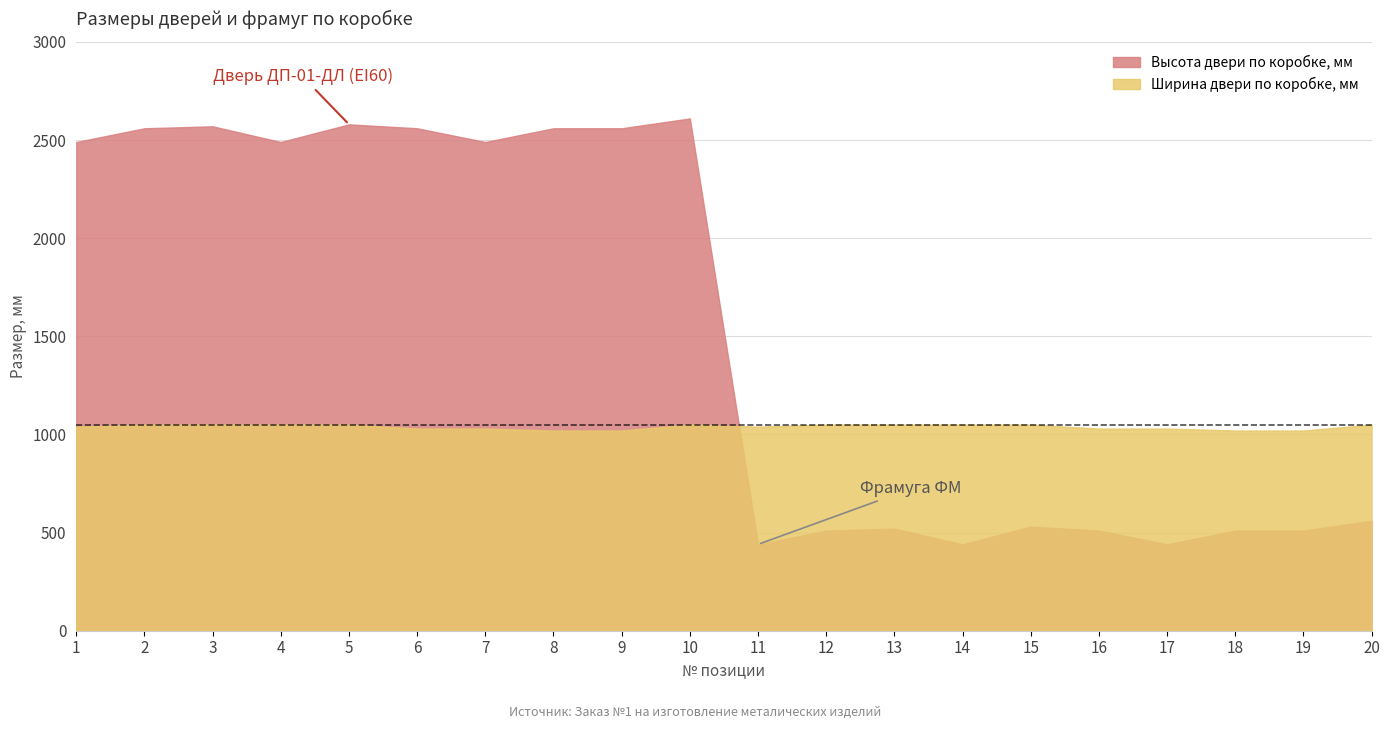

At how many categories does at least one series exceed 859?

20